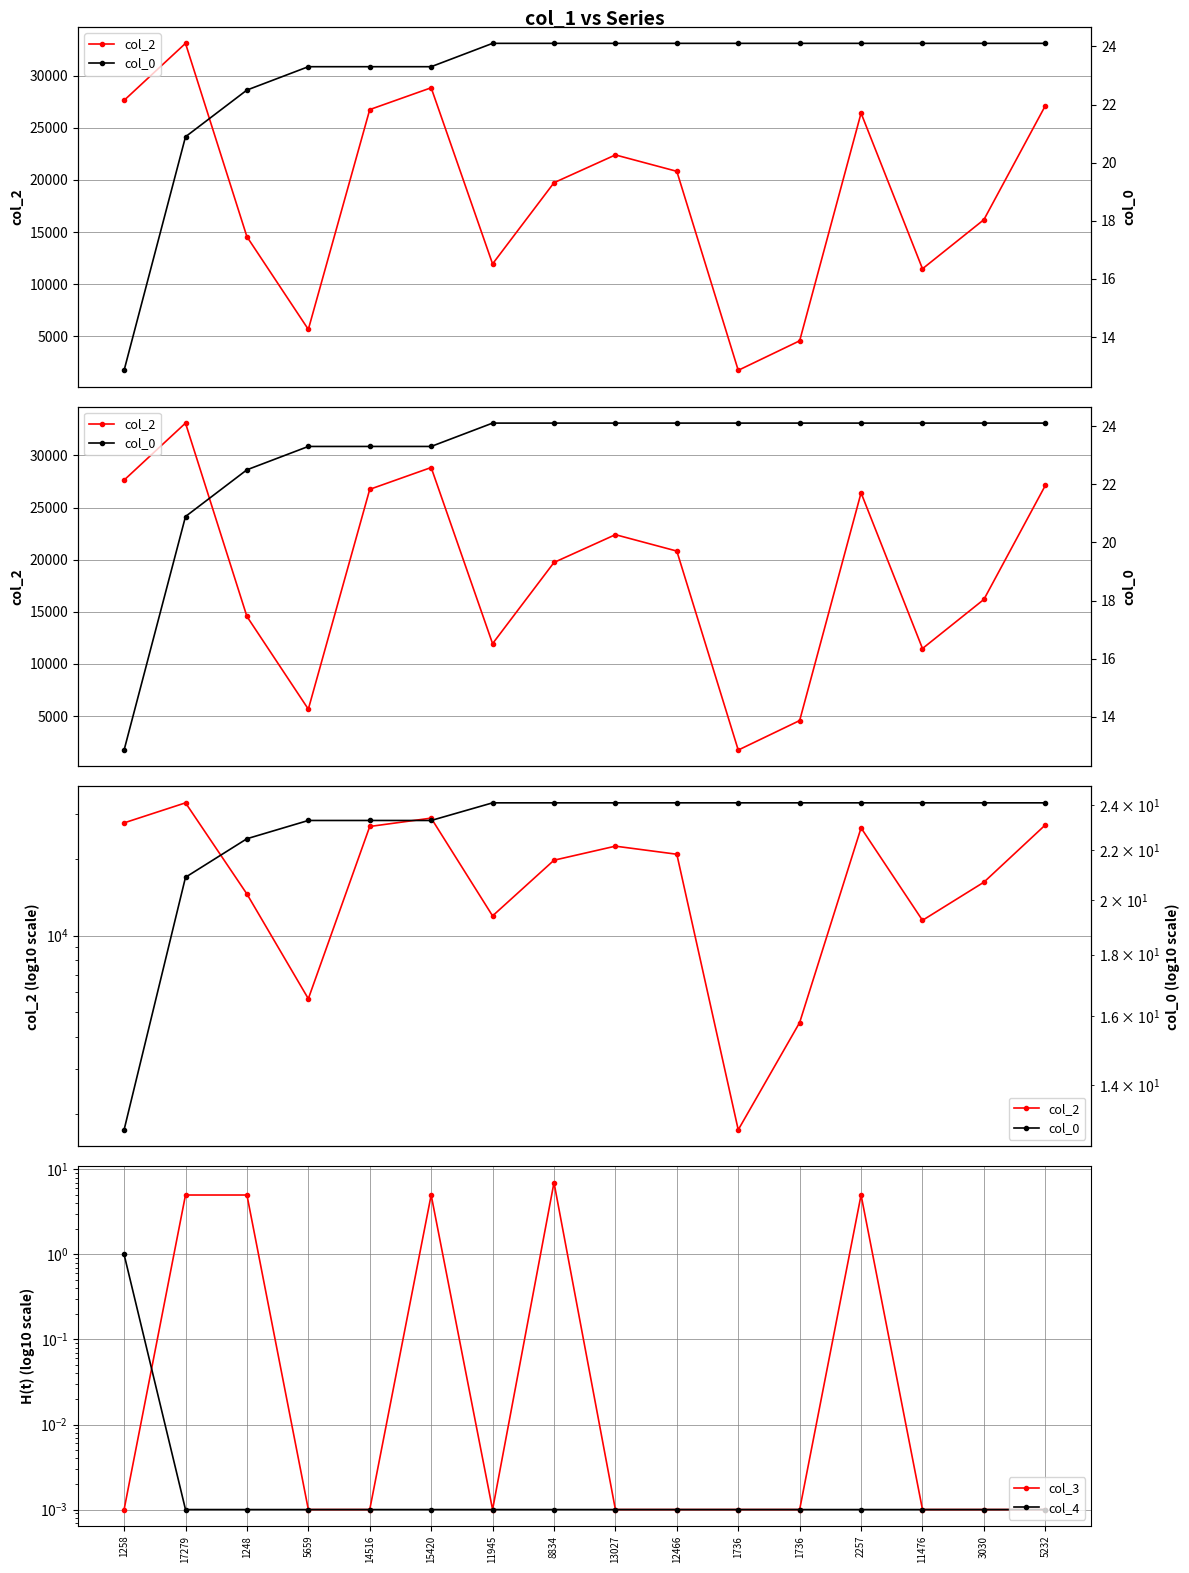

Between 1258 and 12466, which is larger?

1258